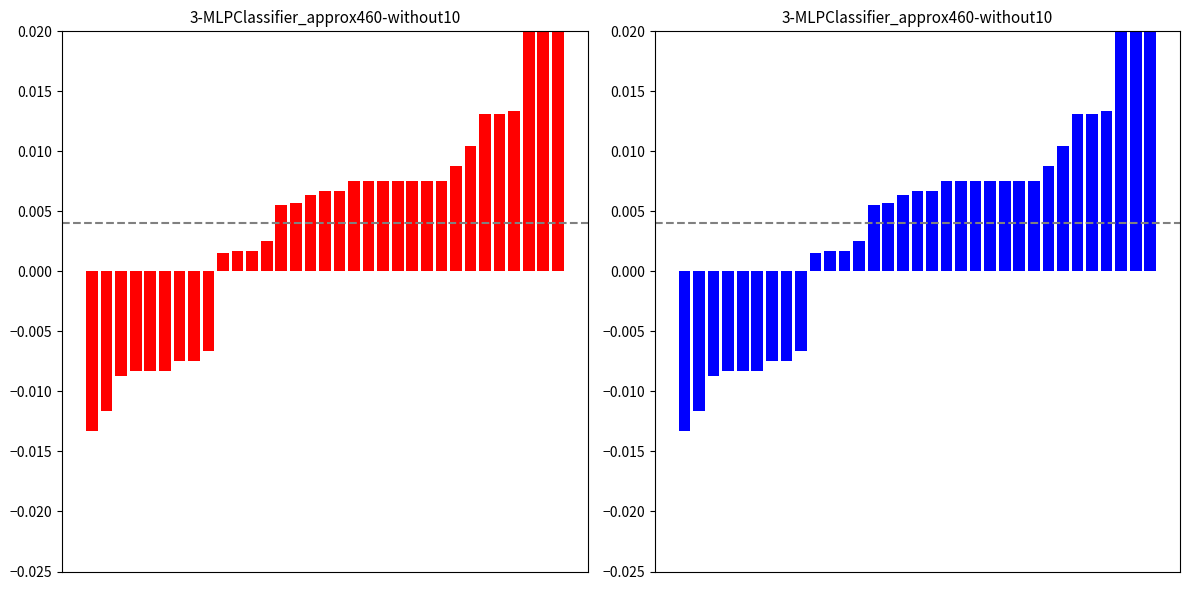

Rank the categories by value from highest to lowest.

32, 31, 30, 29, 27, 28, 26, 25, 18, 19, 20, 21, 22, 23, 24, 16, 17, 15, 14, 13, 12, 11, 10, 9, 8, 6, 7, 3, 4, 5, 2, 1, 0